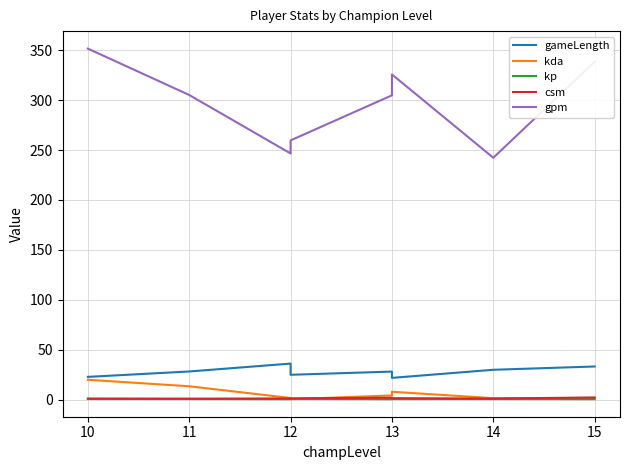

At which category does csm reach its first local valley?

11